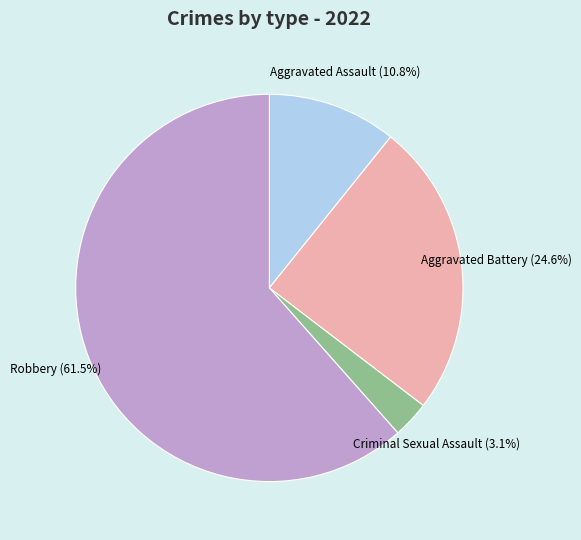

Do Robbery and Aggravated Assault together represent more than half of the pie?

Yes